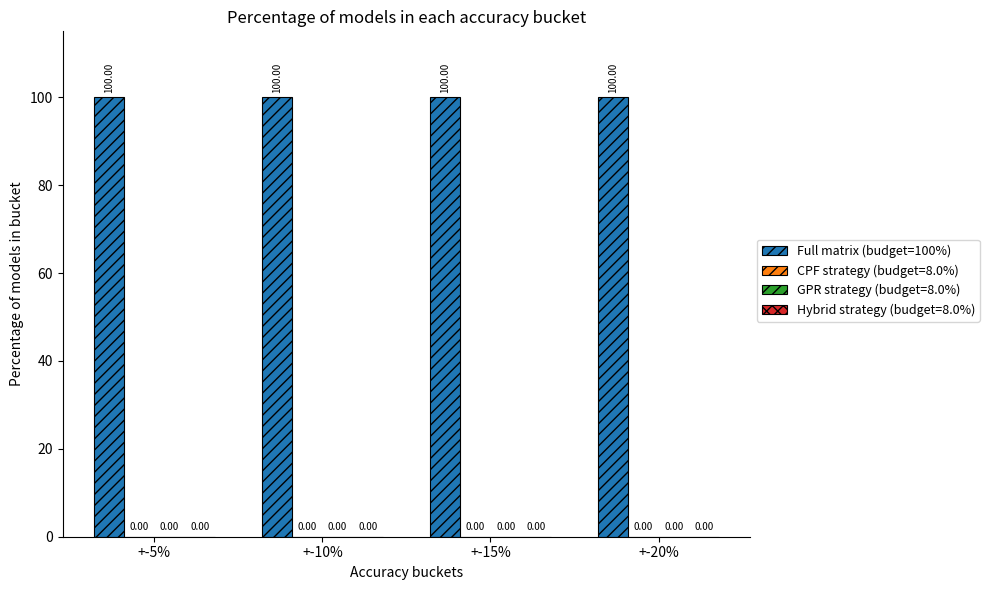

What is the total value across all series at +-15%?

100